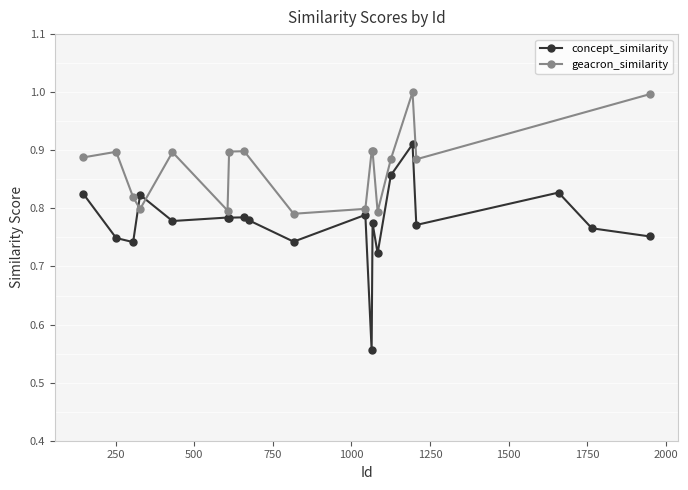

The value of geacron_similarity at 1064 is 1.2. True or false?

False